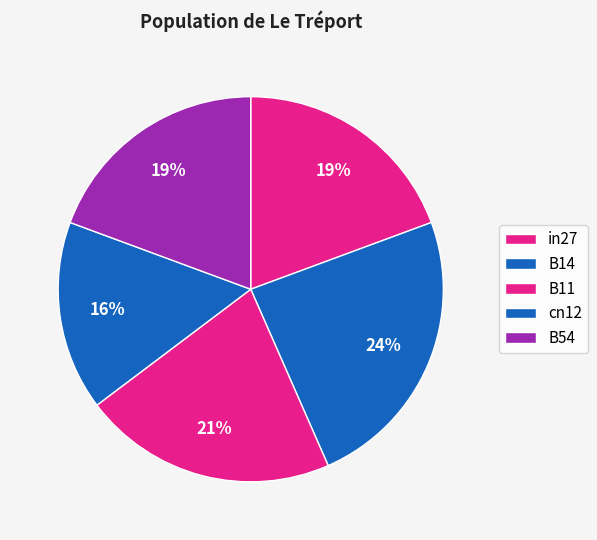

How many segments does this pie chart have?

5